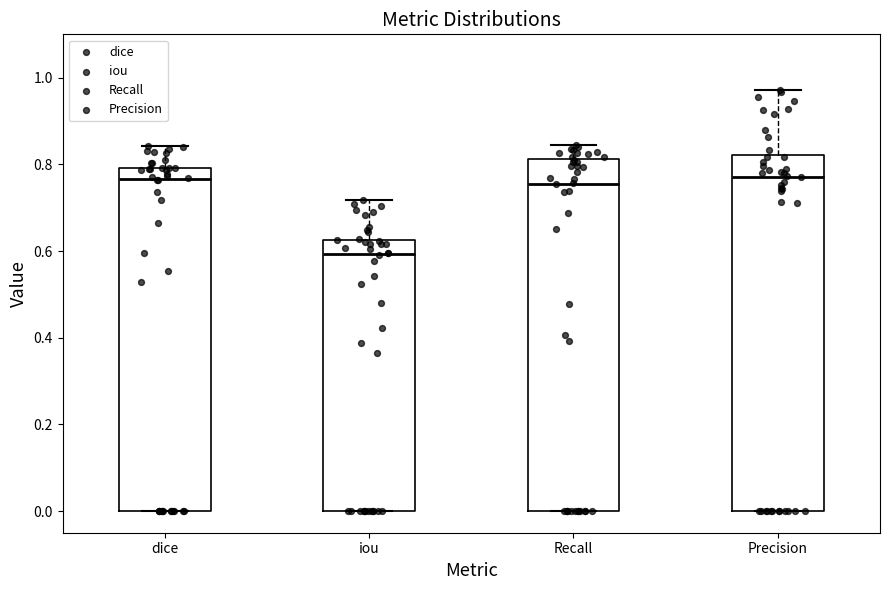

Reading left to right, transcribe this box plot: for each box, give where its median line is, the range the box spans, and where its two whiskers end, as read against the y-axis. The values are not printed on the chart, so give them approximately, as read against the axis.

dice: median 0.76, box 0.00 to 0.80, whiskers 0.00 to 0.84
iou: median 0.60, box 0.00 to 0.62, whiskers 0.00 to 0.72
Recall: median 0.76, box 0.00 to 0.82, whiskers 0.00 to 0.84
Precision: median 0.78, box 0.00 to 0.82, whiskers 0.00 to 0.98